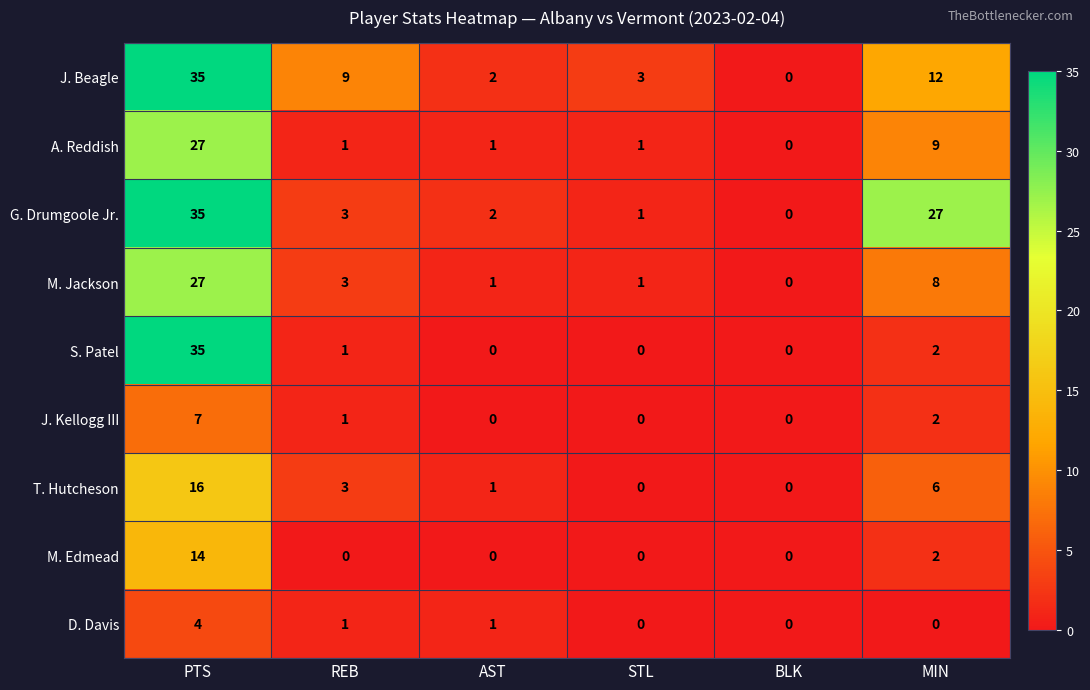

Between REB and AST, which series saw the biggest shift?

J. Beagle